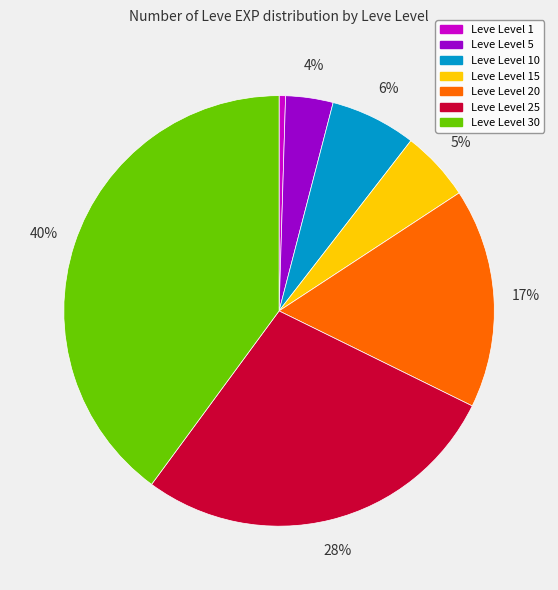

Is there any slice that represents more than half of the pie?

No